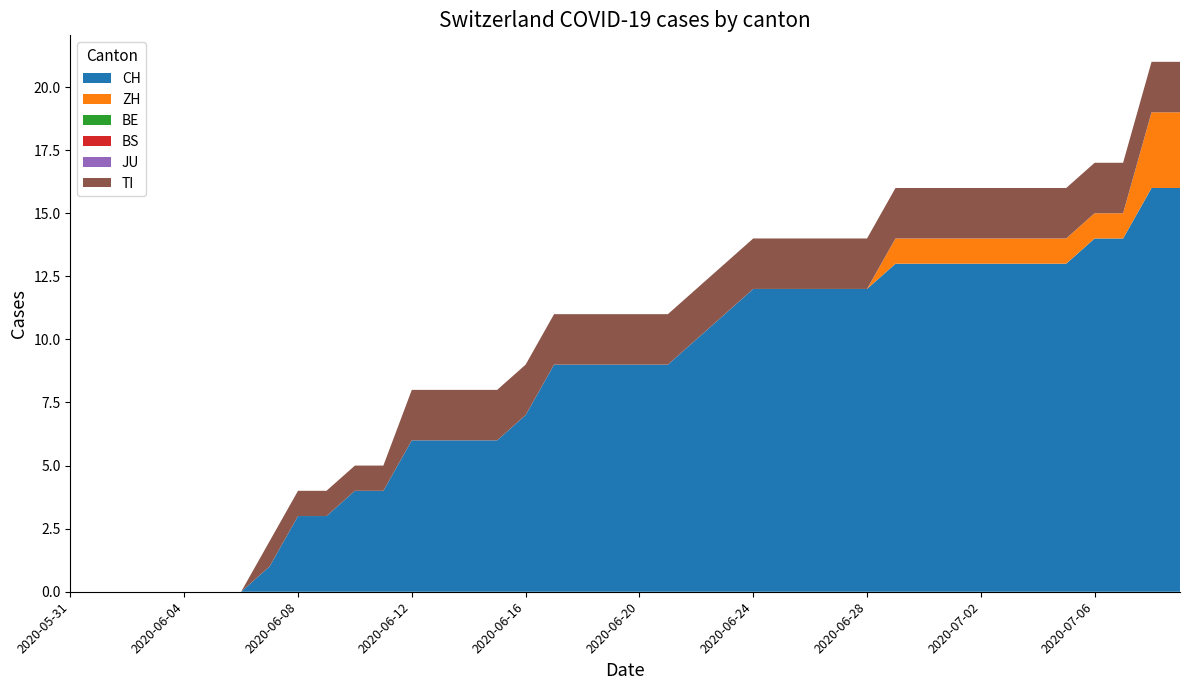

Reading left to right, transcribe all the data shown in this chart.

CH: 2020-05-31=0	2020-06-01=0	2020-06-02=0	2020-06-03=0	2020-06-04=0	2020-06-05=0	2020-06-06=0	2020-06-07=1	2020-06-08=3	2020-06-09=3	2020-06-10=4	2020-06-11=4	2020-06-12=6	2020-06-13=6	2020-06-14=6	2020-06-15=6	2020-06-16=7	2020-06-17=9	2020-06-18=9	2020-06-19=9	2020-06-20=9	2020-06-21=9	2020-06-22=10	2020-06-23=11	2020-06-24=12	2020-06-25=12	2020-06-26=12	2020-06-27=12	2020-06-28=12	2020-06-29=13	2020-06-30=13	2020-07-01=13	2020-07-02=13	2020-07-03=13	2020-07-04=13	2020-07-05=13	2020-07-06=14	2020-07-07=14	2020-07-08=16	2020-07-09=16
ZH: 2020-05-31=0	2020-06-01=0	2020-06-02=0	2020-06-03=0	2020-06-04=0	2020-06-05=0	2020-06-06=0	2020-06-07=0	2020-06-08=0	2020-06-09=0	2020-06-10=0	2020-06-11=0	2020-06-12=0	2020-06-13=0	2020-06-14=0	2020-06-15=0	2020-06-16=0	2020-06-17=0	2020-06-18=0	2020-06-19=0	2020-06-20=0	2020-06-21=0	2020-06-22=0	2020-06-23=0	2020-06-24=0	2020-06-25=0	2020-06-26=0	2020-06-27=0	2020-06-28=0	2020-06-29=1	2020-06-30=1	2020-07-01=1	2020-07-02=1	2020-07-03=1	2020-07-04=1	2020-07-05=1	2020-07-06=1	2020-07-07=1	2020-07-08=3	2020-07-09=3
BE: 2020-05-31=0	2020-06-01=0	2020-06-02=0	2020-06-03=0	2020-06-04=0	2020-06-05=0	2020-06-06=0	2020-06-07=0	2020-06-08=0	2020-06-09=0	2020-06-10=0	2020-06-11=0	2020-06-12=0	2020-06-13=0	2020-06-14=0	2020-06-15=0	2020-06-16=0	2020-06-17=0	2020-06-18=0	2020-06-19=0	2020-06-20=0	2020-06-21=0	2020-06-22=0	2020-06-23=0	2020-06-24=0	2020-06-25=0	2020-06-26=0	2020-06-27=0	2020-06-28=0	2020-06-29=0	2020-06-30=0	2020-07-01=0	2020-07-02=0	2020-07-03=0	2020-07-04=0	2020-07-05=0	2020-07-06=0	2020-07-07=0	2020-07-08=0	2020-07-09=0
BS: 2020-05-31=0	2020-06-01=0	2020-06-02=0	2020-06-03=0	2020-06-04=0	2020-06-05=0	2020-06-06=0	2020-06-07=0	2020-06-08=0	2020-06-09=0	2020-06-10=0	2020-06-11=0	2020-06-12=0	2020-06-13=0	2020-06-14=0	2020-06-15=0	2020-06-16=0	2020-06-17=0	2020-06-18=0	2020-06-19=0	2020-06-20=0	2020-06-21=0	2020-06-22=0	2020-06-23=0	2020-06-24=0	2020-06-25=0	2020-06-26=0	2020-06-27=0	2020-06-28=0	2020-06-29=0	2020-06-30=0	2020-07-01=0	2020-07-02=0	2020-07-03=0	2020-07-04=0	2020-07-05=0	2020-07-06=0	2020-07-07=0	2020-07-08=0	2020-07-09=0
JU: 2020-05-31=0	2020-06-01=0	2020-06-02=0	2020-06-03=0	2020-06-04=0	2020-06-05=0	2020-06-06=0	2020-06-07=0	2020-06-08=0	2020-06-09=0	2020-06-10=0	2020-06-11=0	2020-06-12=0	2020-06-13=0	2020-06-14=0	2020-06-15=0	2020-06-16=0	2020-06-17=0	2020-06-18=0	2020-06-19=0	2020-06-20=0	2020-06-21=0	2020-06-22=0	2020-06-23=0	2020-06-24=0	2020-06-25=0	2020-06-26=0	2020-06-27=0	2020-06-28=0	2020-06-29=0	2020-06-30=0	2020-07-01=0	2020-07-02=0	2020-07-03=0	2020-07-04=0	2020-07-05=0	2020-07-06=0	2020-07-07=0	2020-07-08=0	2020-07-09=0
TI: 2020-05-31=0	2020-06-01=0	2020-06-02=0	2020-06-03=0	2020-06-04=0	2020-06-05=0	2020-06-06=0	2020-06-07=1	2020-06-08=1	2020-06-09=1	2020-06-10=1	2020-06-11=1	2020-06-12=2	2020-06-13=2	2020-06-14=2	2020-06-15=2	2020-06-16=2	2020-06-17=2	2020-06-18=2	2020-06-19=2	2020-06-20=2	2020-06-21=2	2020-06-22=2	2020-06-23=2	2020-06-24=2	2020-06-25=2	2020-06-26=2	2020-06-27=2	2020-06-28=2	2020-06-29=2	2020-06-30=2	2020-07-01=2	2020-07-02=2	2020-07-03=2	2020-07-04=2	2020-07-05=2	2020-07-06=2	2020-07-07=2	2020-07-08=2	2020-07-09=2